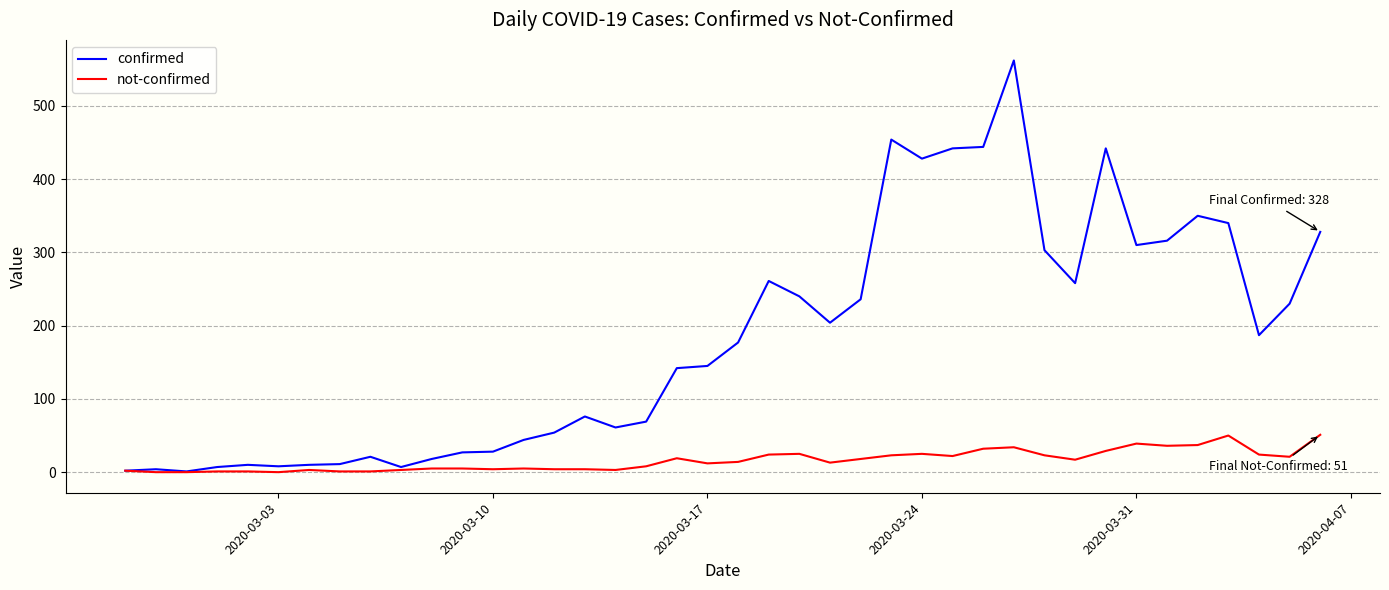

What is the highest value of the confirmed series?

562